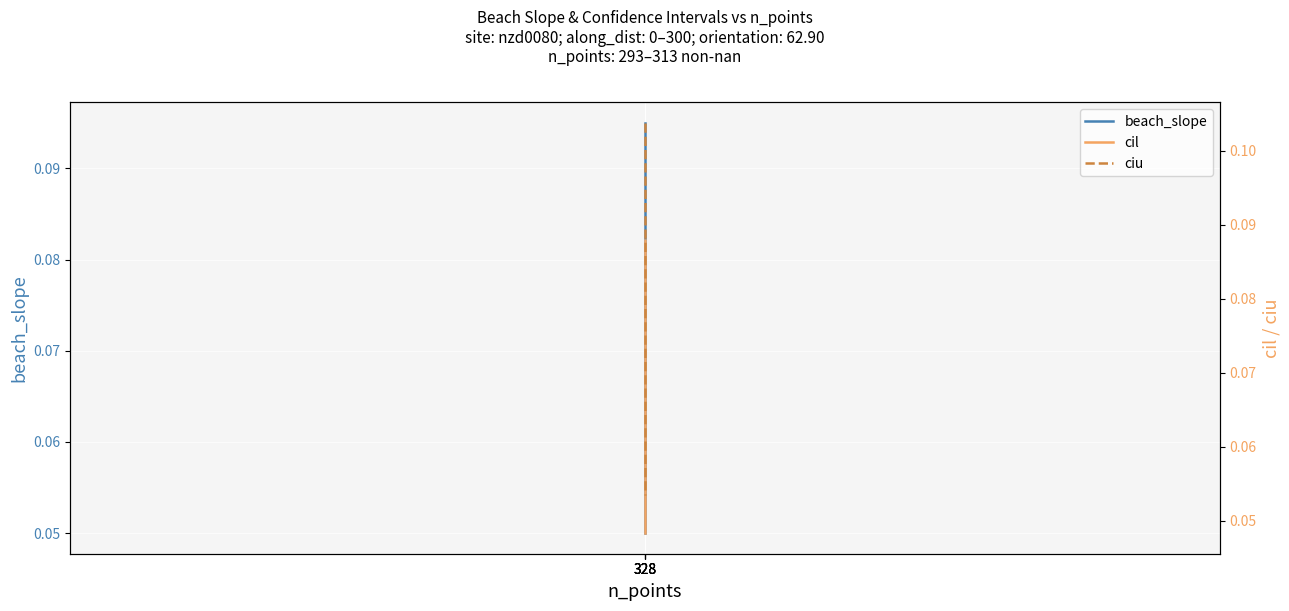

Rank the series by their maximum value, from lowest to highest.

cil, beach_slope, ciu